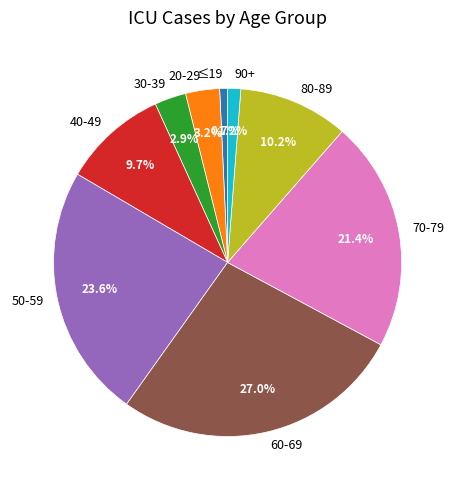

To the nearest percent, what is the average slice percentage?

11%